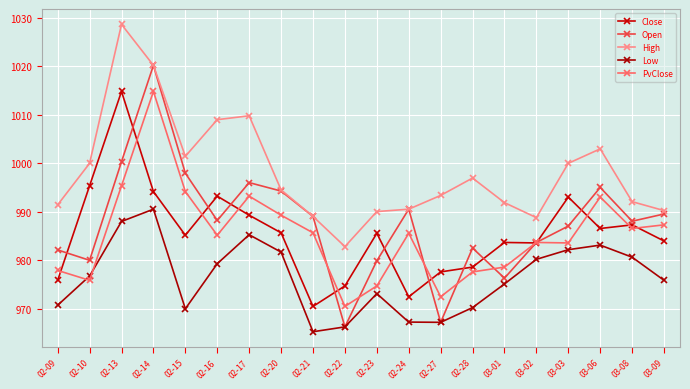

Which category has the highest value across all series?

02-13